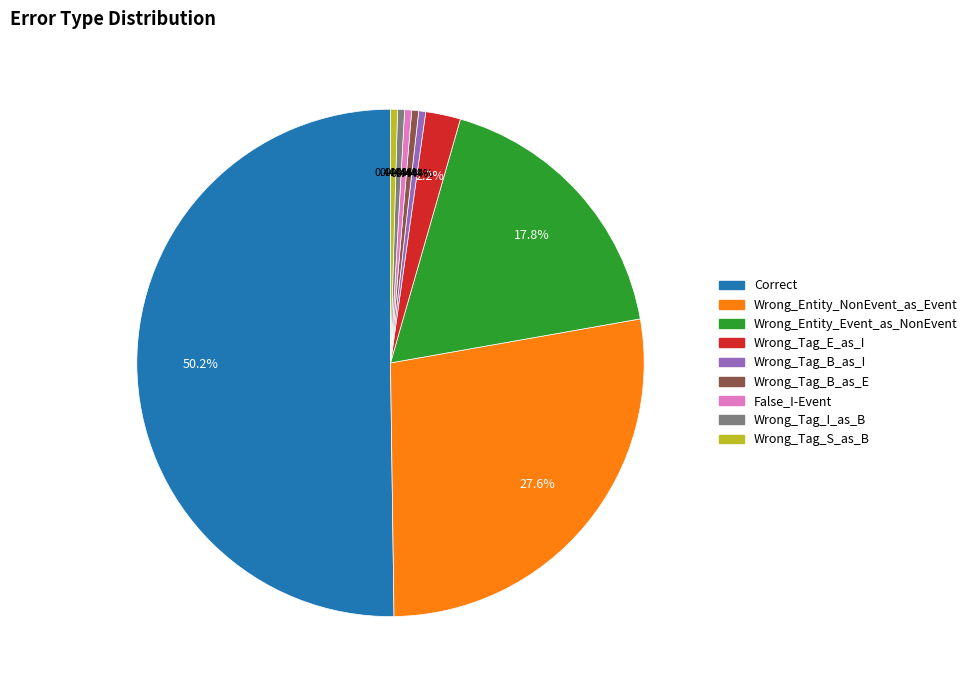

To the nearest percent, what portion does Wrong_Entity_Event_as_NonEvent represent?

18%